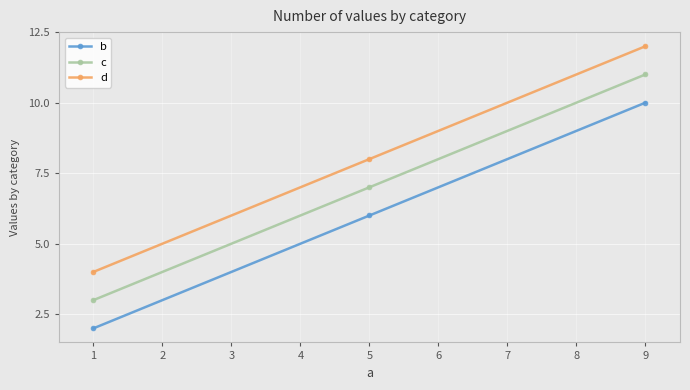

What are all the series names shown in the legend?

b, c, d